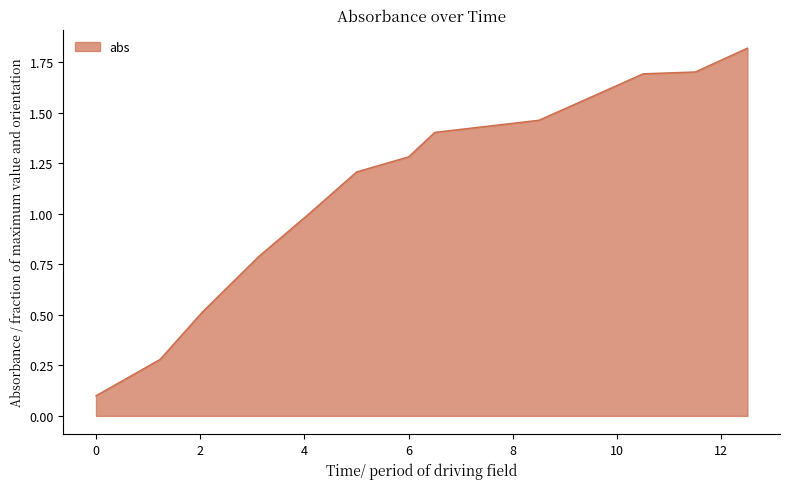

What is the difference between the maximum and minimum values?

1.7